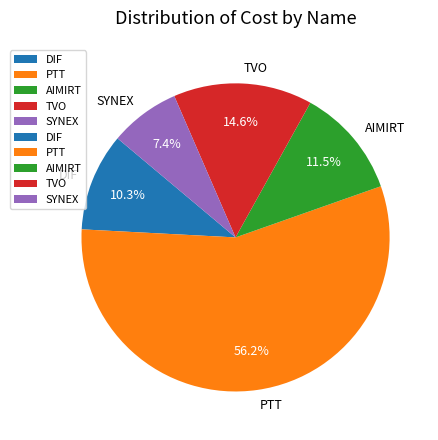

How many segments does this pie chart have?

5